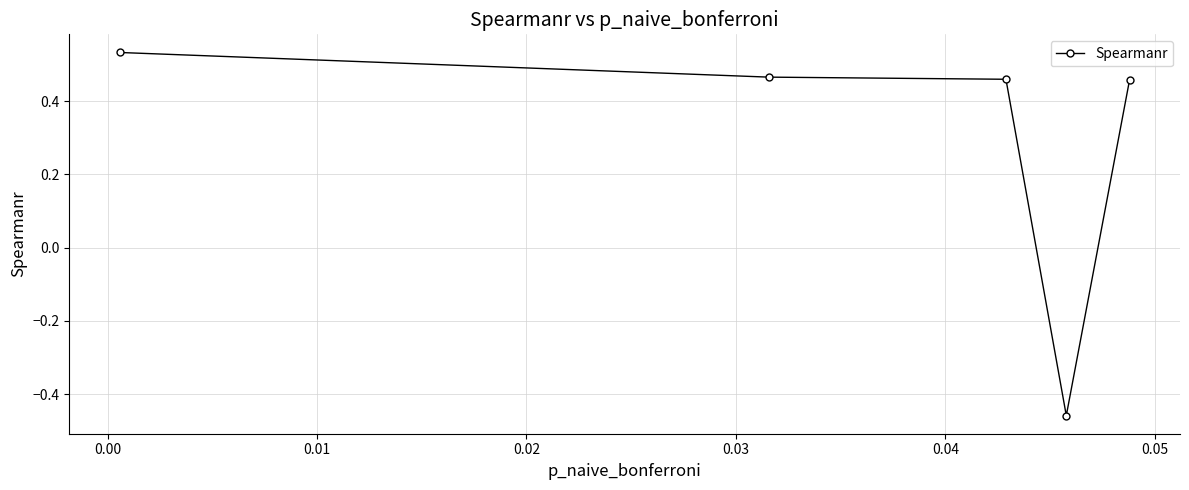

Does the chart display data point markers on the line(s)?

Yes